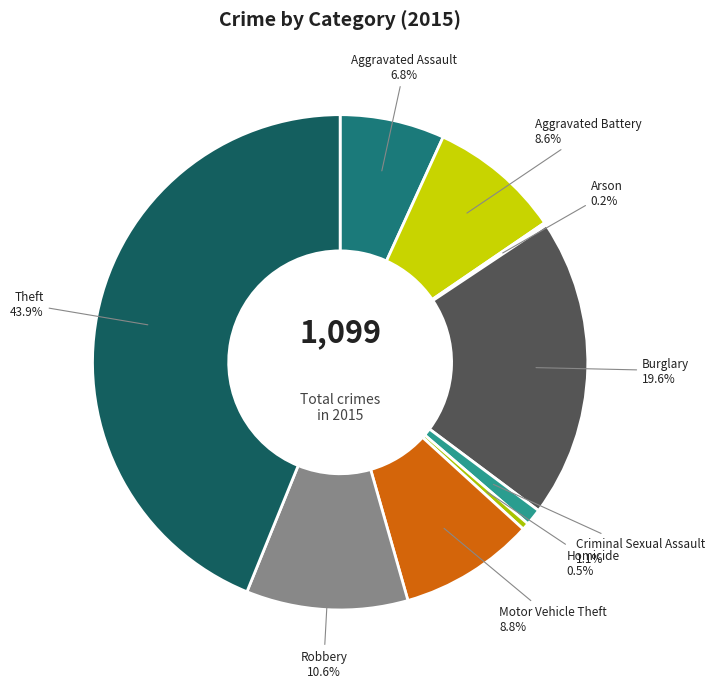

Is there a majority slice in this chart?

No